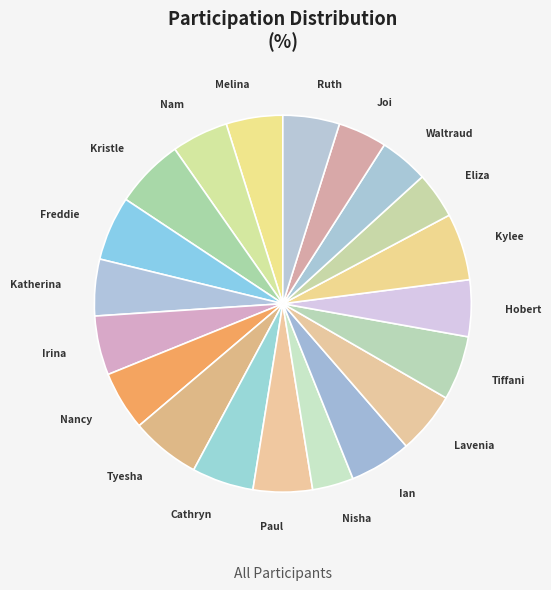

How many slices are in this pie chart?

20